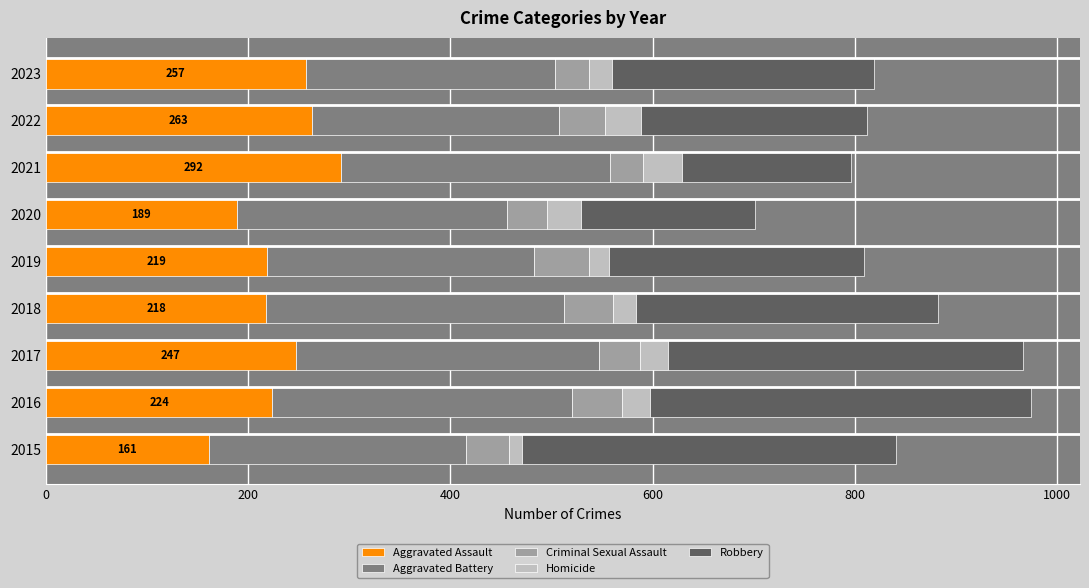

Which category has the lowest value in the Aggravated Assault series?

2015